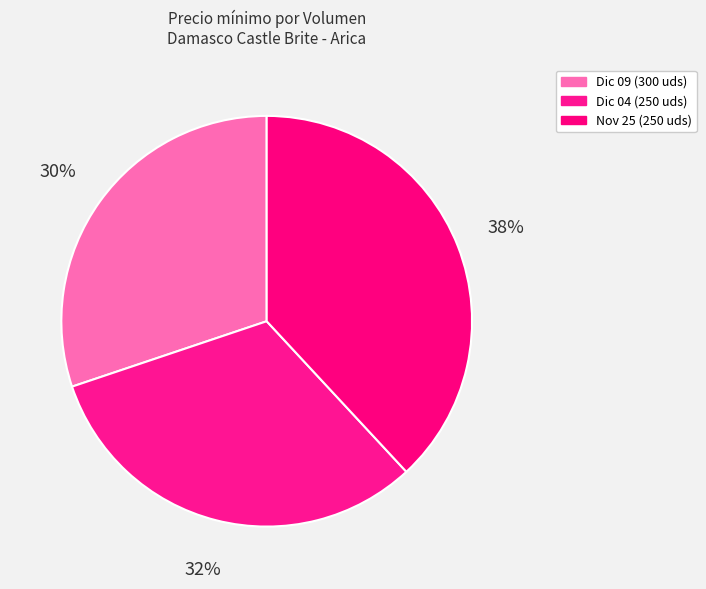

Is there a majority slice in this chart?

No